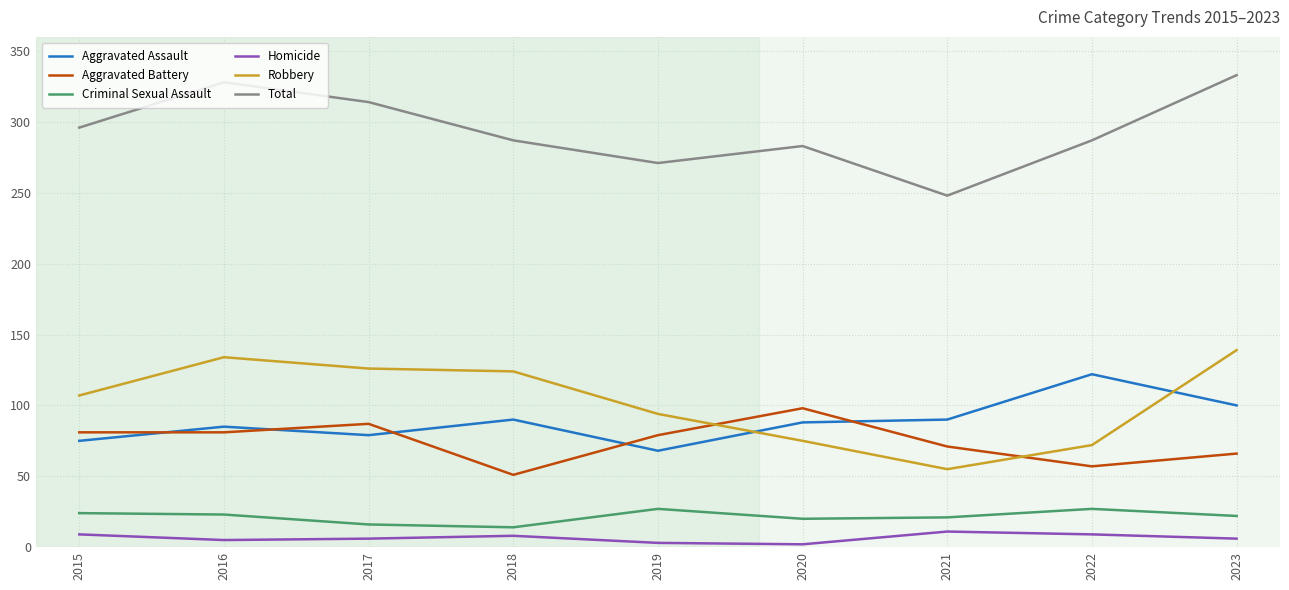

True or false: Robbery and Total intersect in this chart.

False